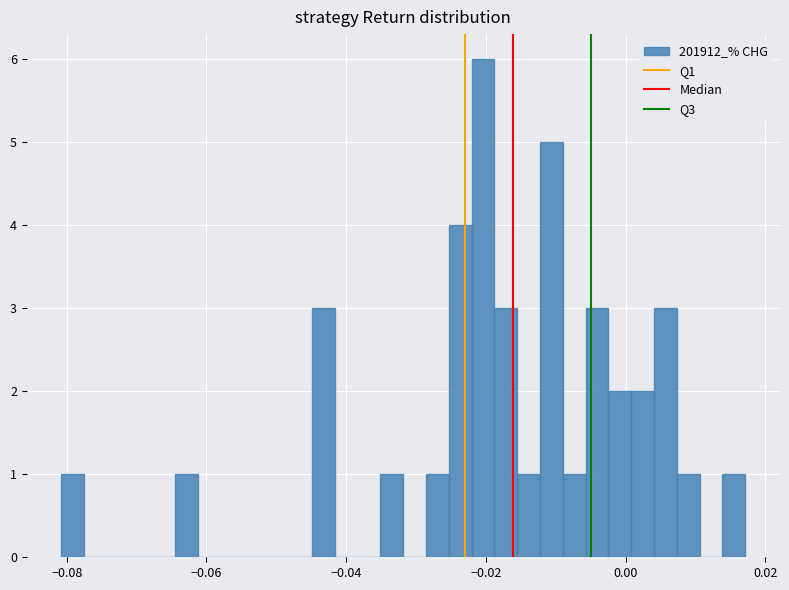

Read against the x-axis, roughly where is the centre of the tallest bar?

-0.020